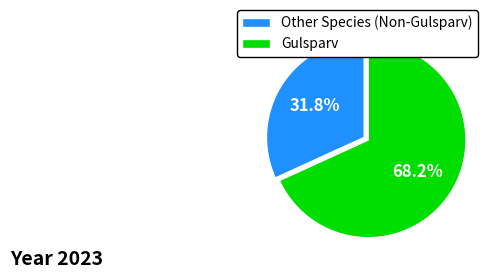

What portion of the pie excludes Gulsparv?

31.8%